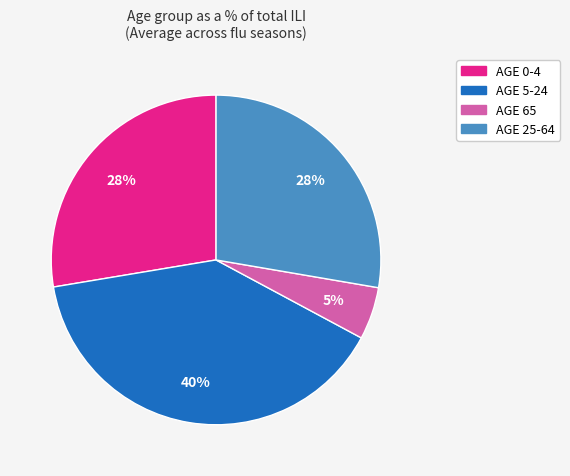

Is there any slice that represents more than half of the pie?

No